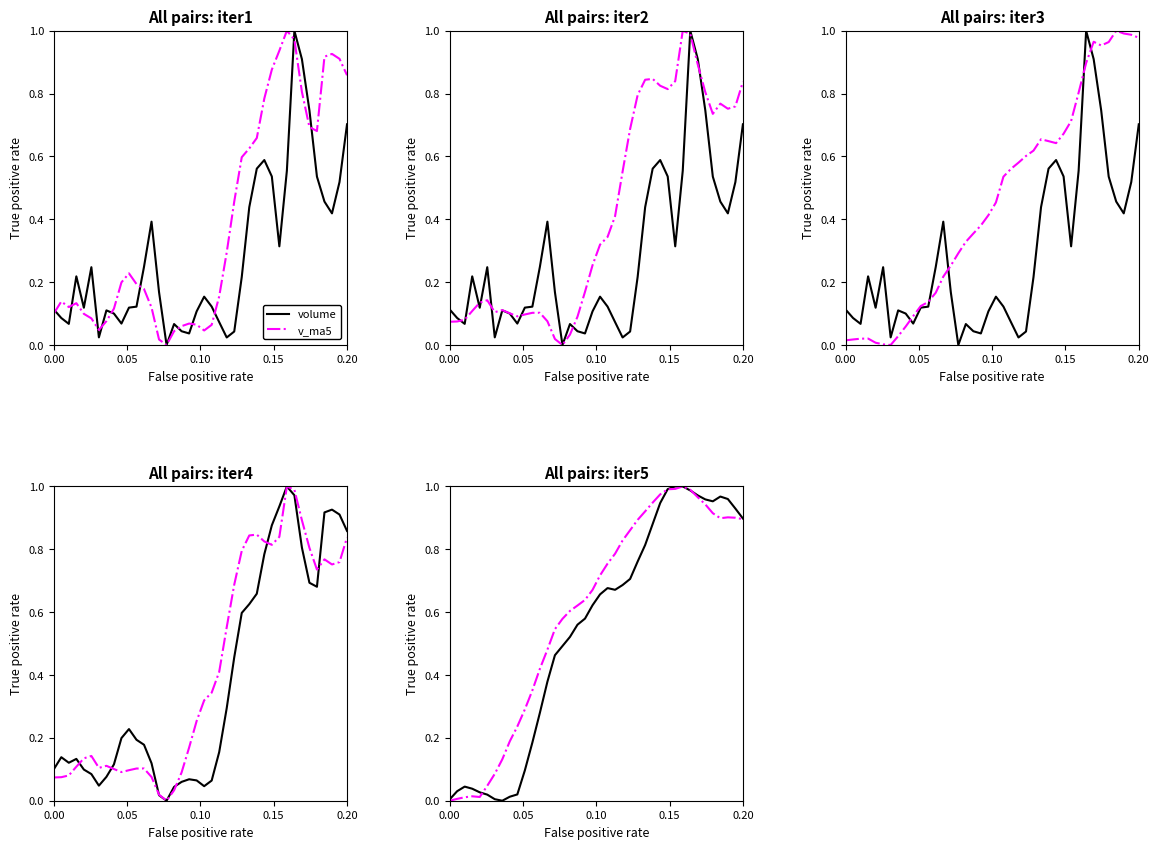

How many categories are shown in the chart?

40